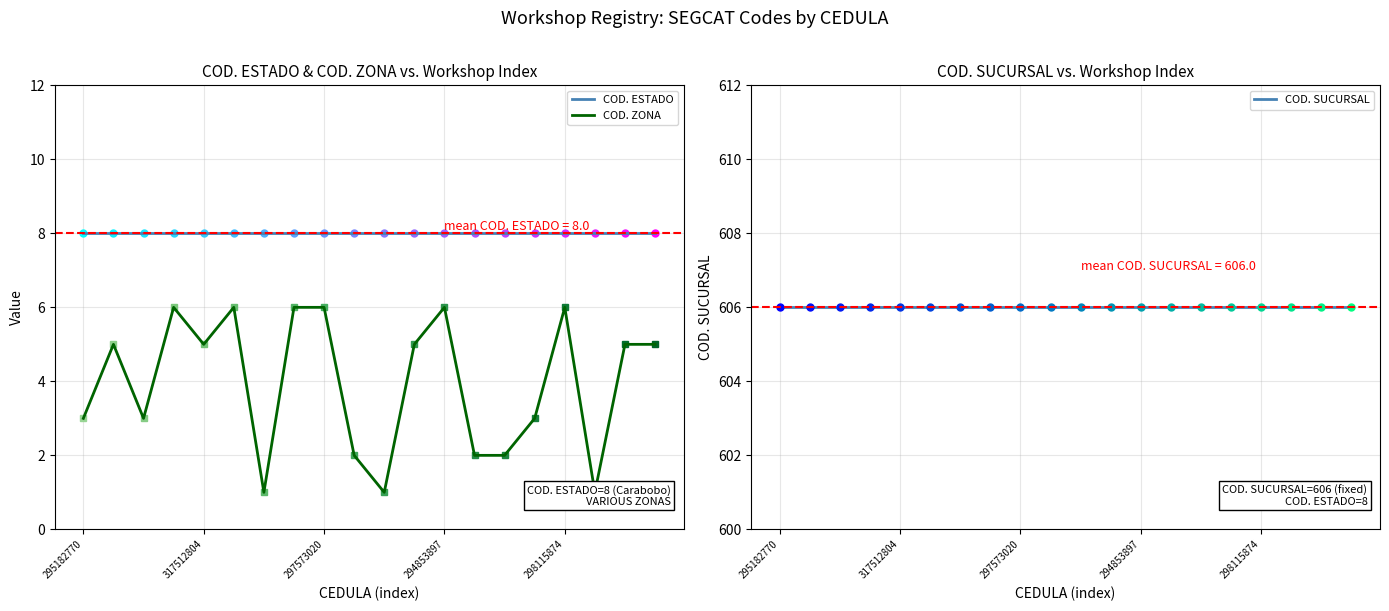

Reading left to right, what are all the values shown in this chart?

COD. ESTADO: 8	8	8	8	8	8	8	8	8	8	8	8	8	8	8	8	8	8	8	8
COD. ZONA: 3	5	3	6	5	6	1	6	6	2	1	5	6	2	2	3	6	1	5	5
COD. SUCURSAL: 606	606	606	606	606	606	606	606	606	606	606	606	606	606	606	606	606	606	606	606